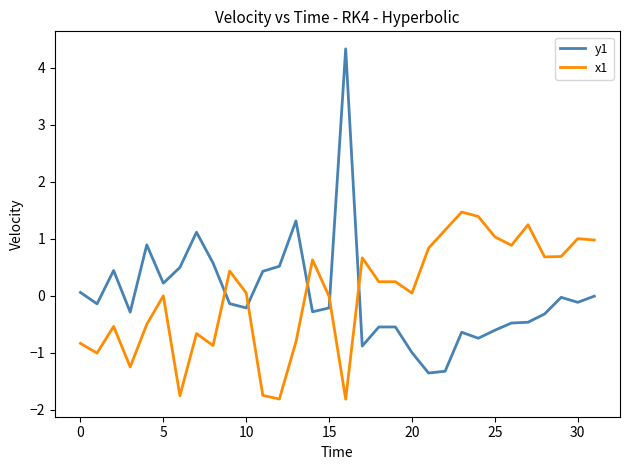

After their last crossing, which series has the higher values: x1 or y1?

x1